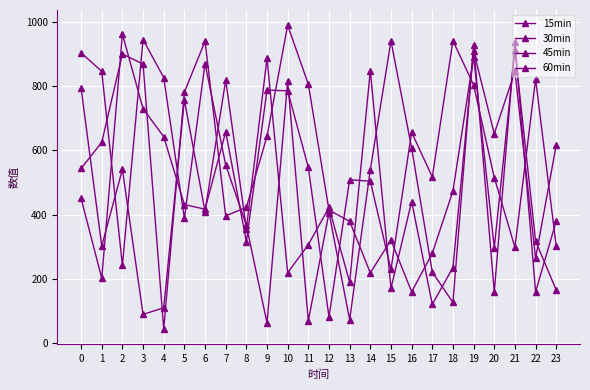

At which category does 30min reach its first local valley?

2